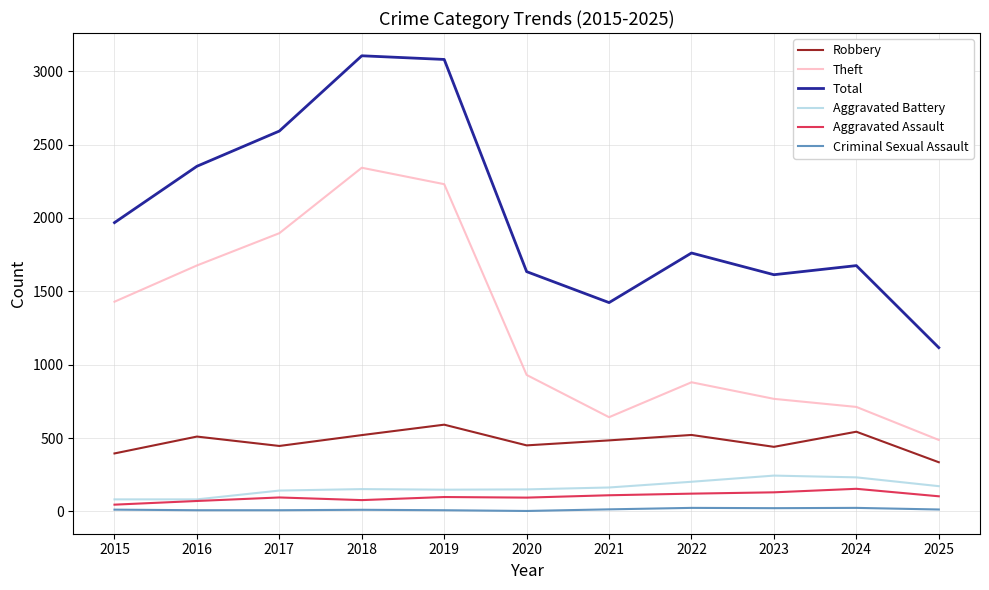

Which series has the widest spread of values?

Total